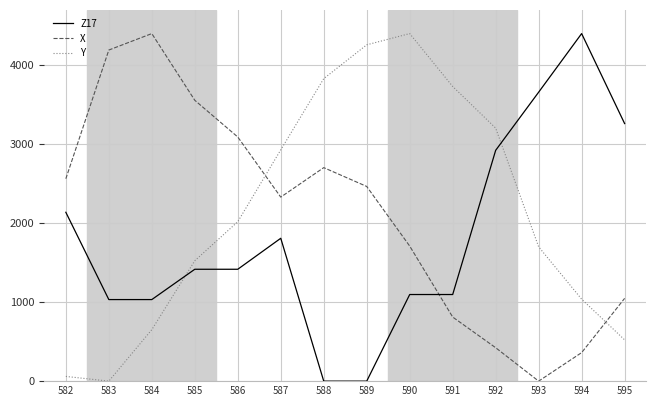

How many lines are shown in the chart?

3